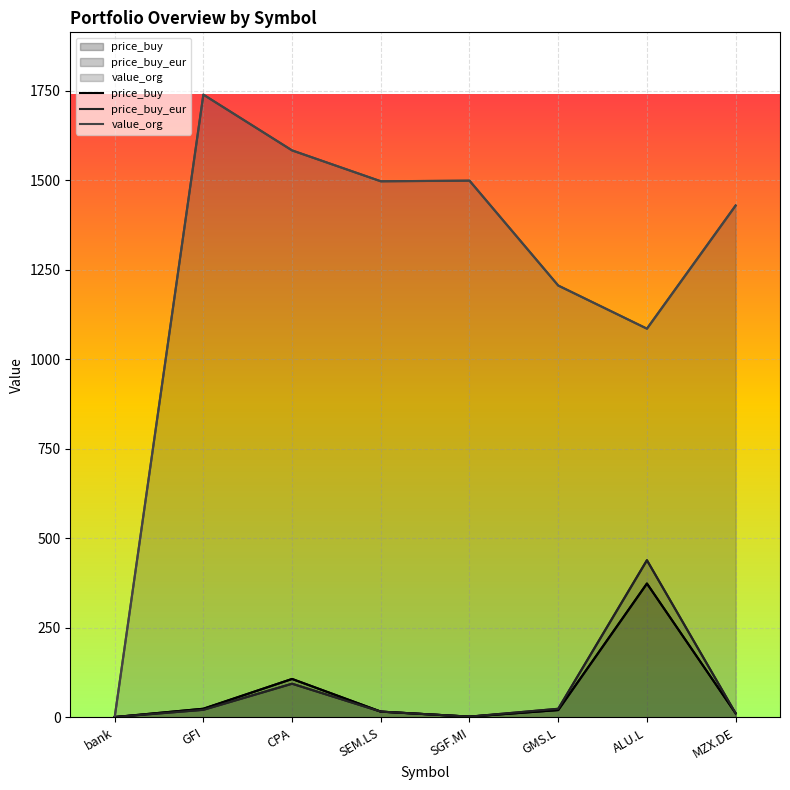

Reading left to right, list all the values displayed in this chart.

price_buy: 1.0	24.2	107.4	16.2	2.2	20.6	374.0	11.3
price_buy_eur: 1.0	21.2	94.1	16.2	2.2	24.1	439.1	11.3
value_org: 0.0	1739.8	1584.0	1497.8	1499.5	1206.5	1086.0	1430.1